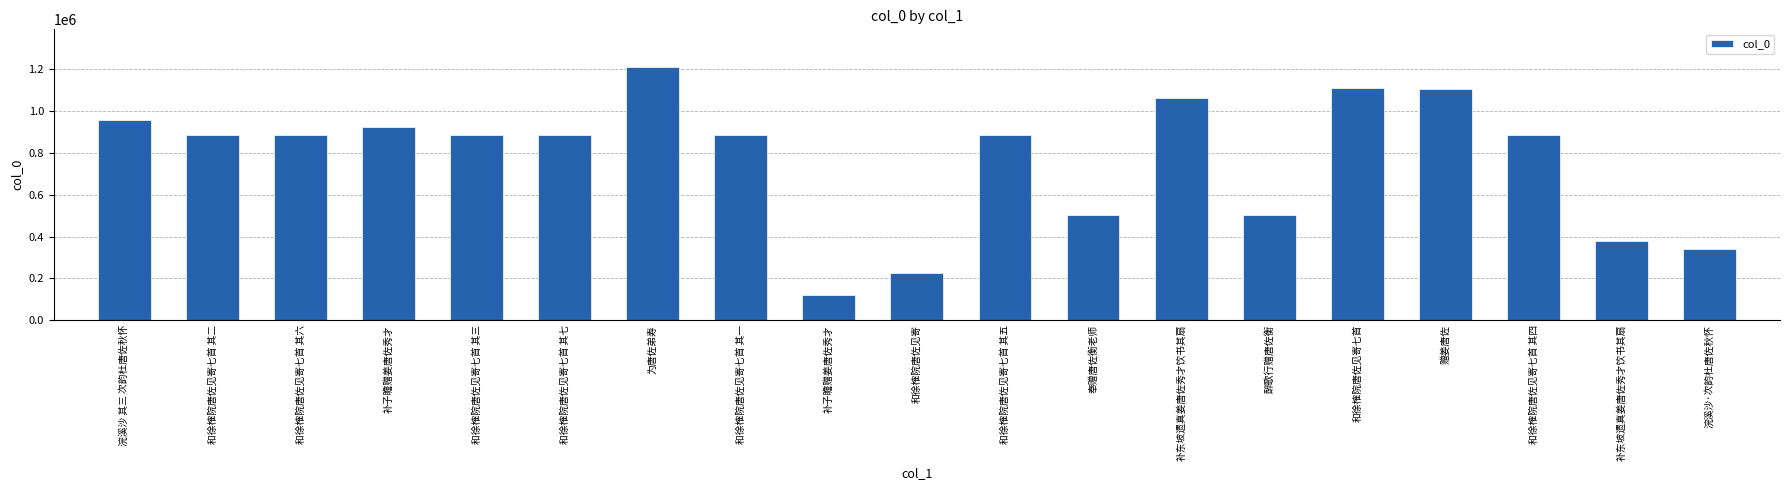

True or false: the data shows 658461 at 和徐榷院唐佐见寄七首.

False